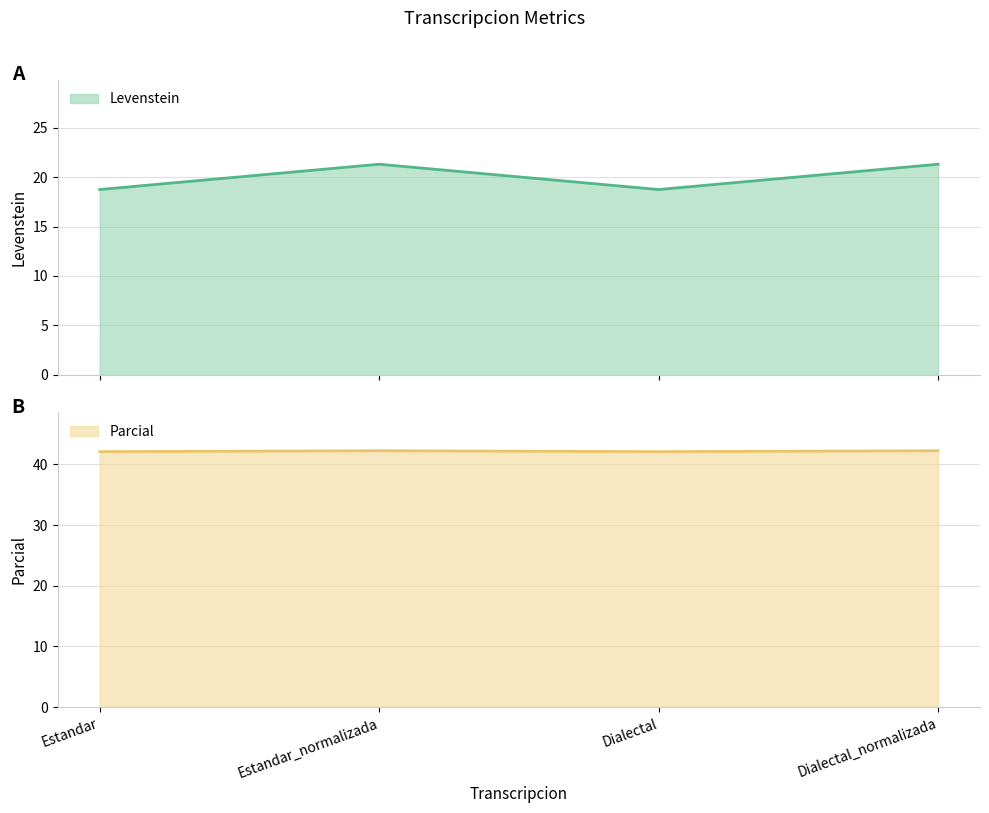

At which category does Parcial reach its first local valley?

Dialectal